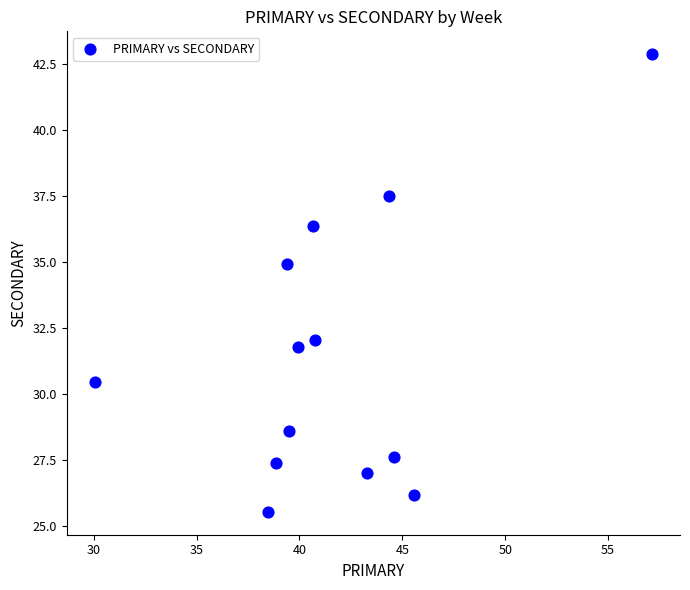

What Y value in the scatter plot is closest to 34?

34.9